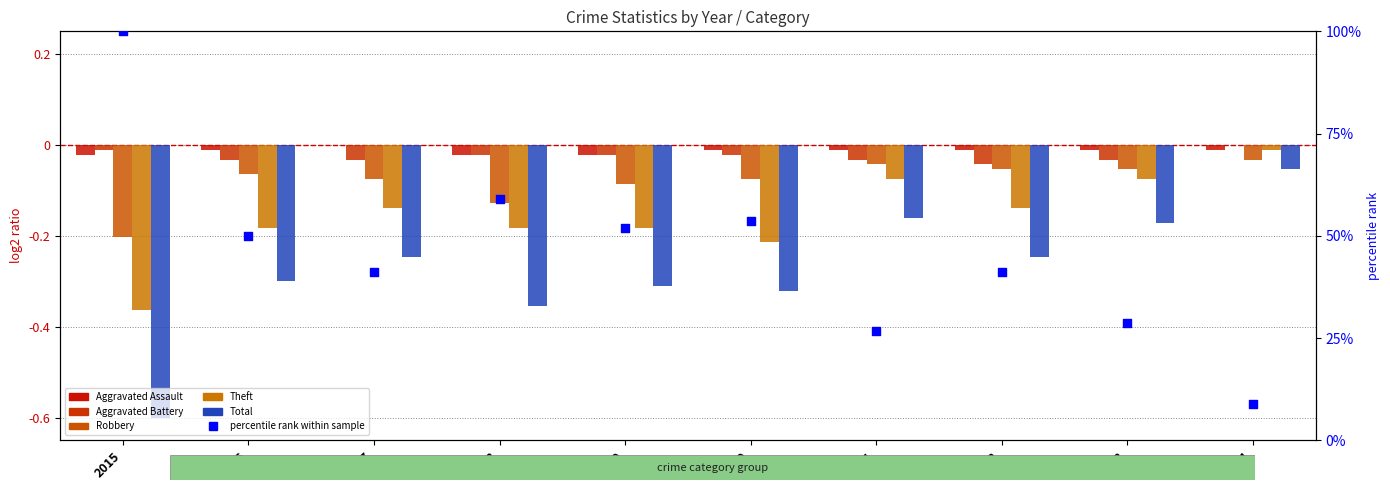

Which series contains the lowest Y value?

Total